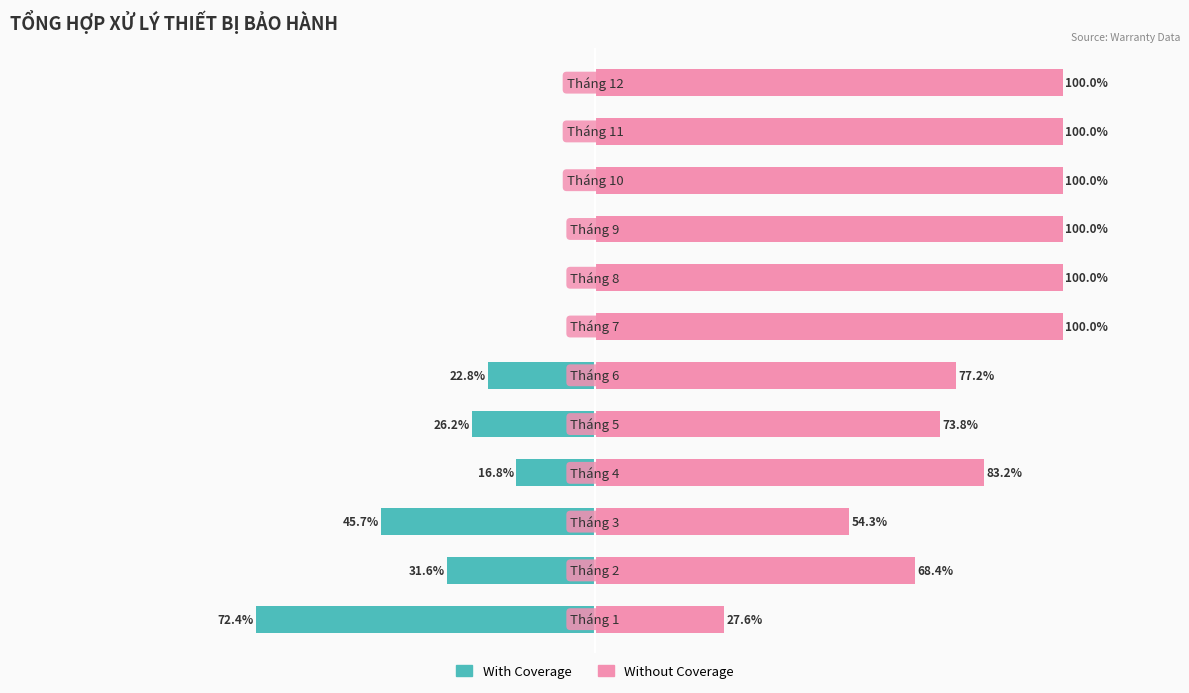

The Without Coverage series shows 148.7 at 3. True or false?

False